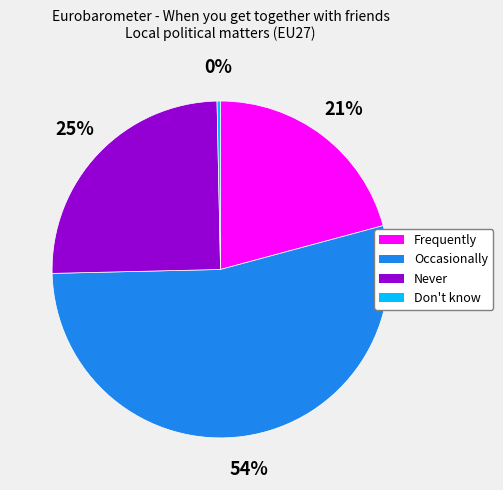

To the nearest percent, what portion does Occasionally represent?

54%